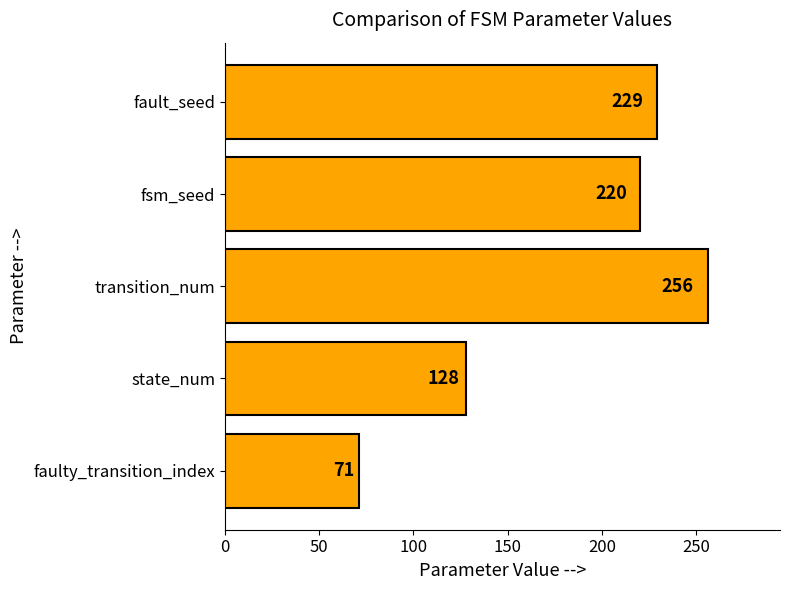

The value at fault_seed is 229. True or false?

True